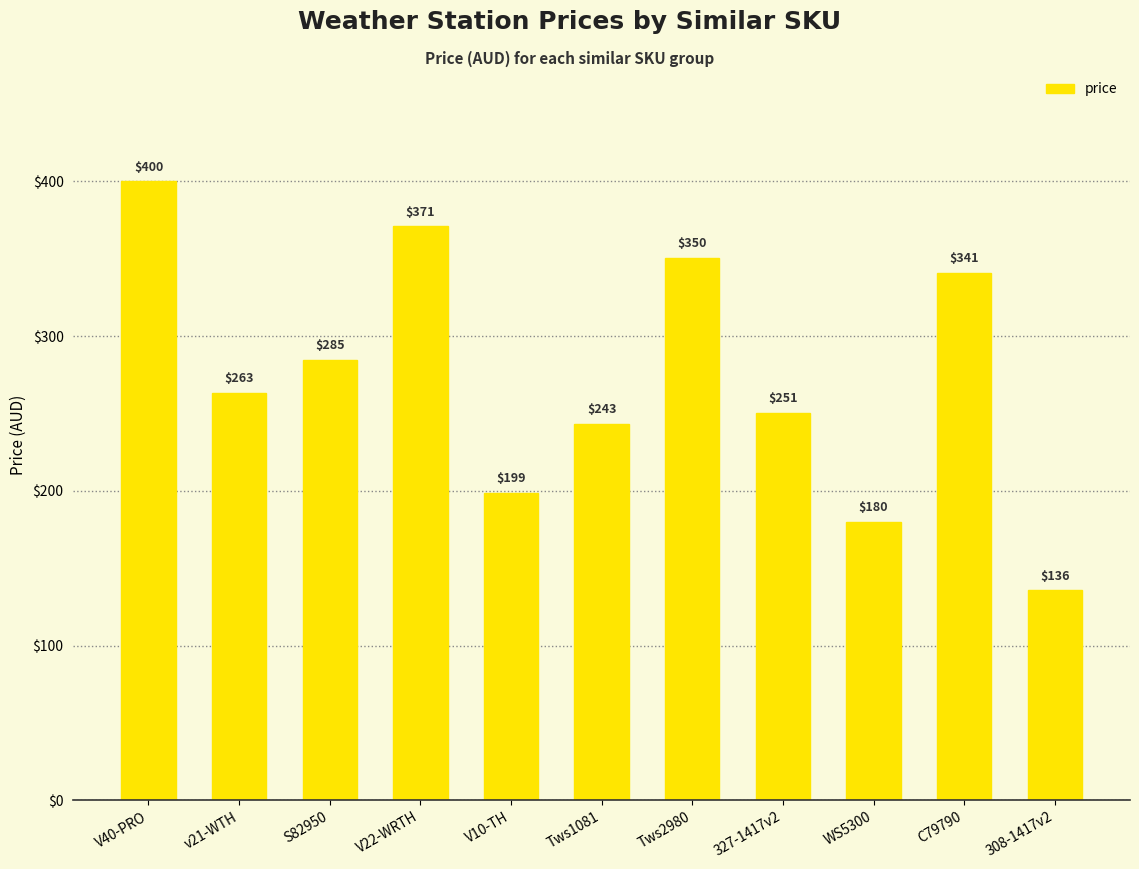

Where is the data nearest to the value 267?

v21-WTH